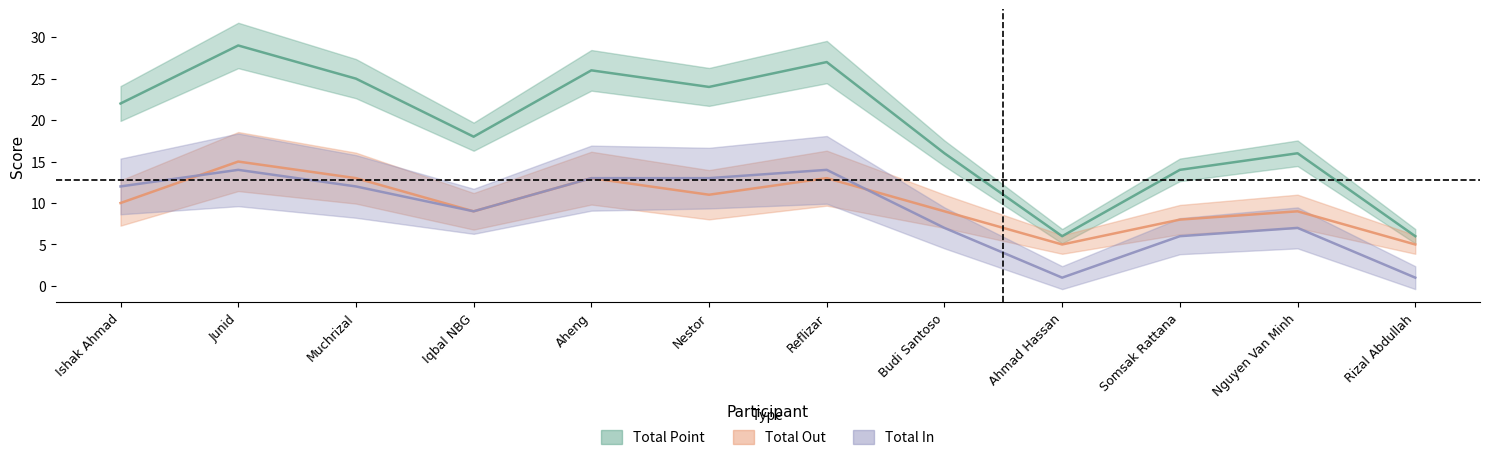

The value of Total Point at Somsak Rattana is 23. True or false?

False